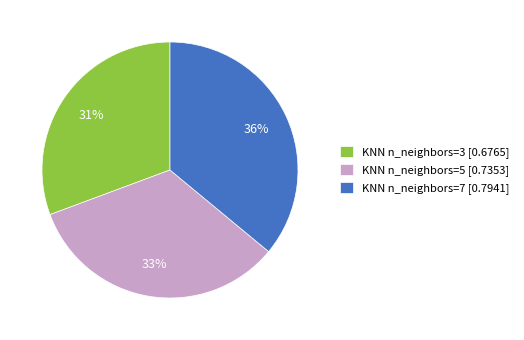

True or false: KNN n_neighbors=3 accounts for 31% of the total.

True